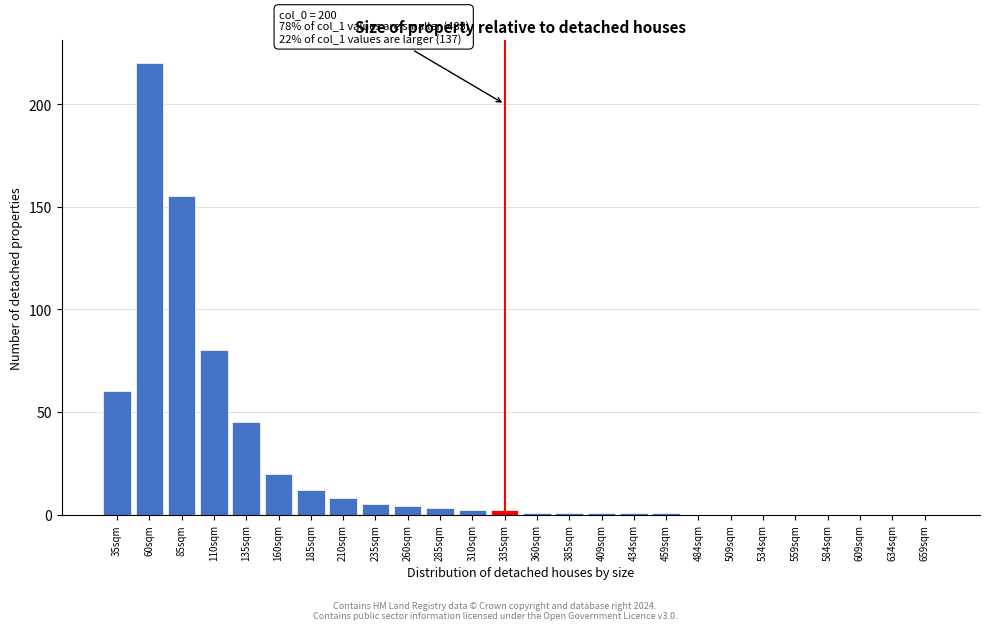

Reading left to right, extract all data points from this chart.

35sqm=60	60sqm=220	85sqm=155	110sqm=80	135sqm=45	160sqm=20	185sqm=12	210sqm=8	235sqm=5	260sqm=4	285sqm=3	310sqm=2	335sqm=2	360sqm=1	385sqm=1	409sqm=1	434sqm=1	459sqm=1	484sqm=0	509sqm=0	534sqm=0	559sqm=0	584sqm=0	609sqm=0	634sqm=0	659sqm=0